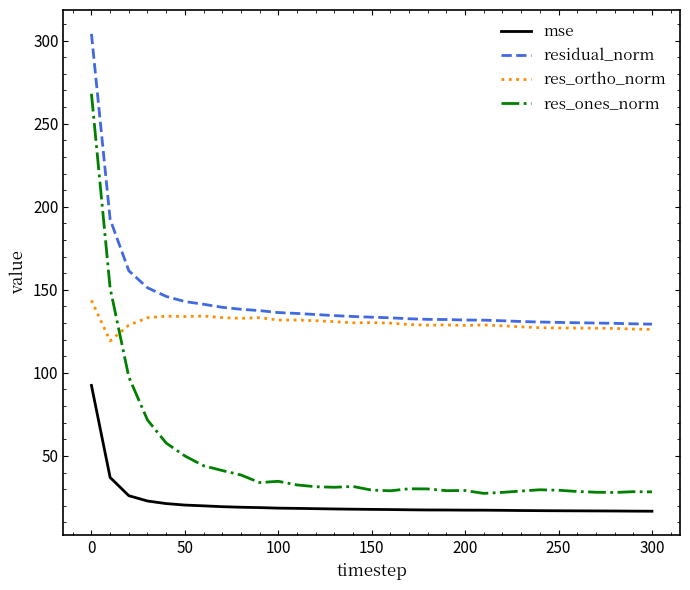

How many lines are shown in the chart?

4